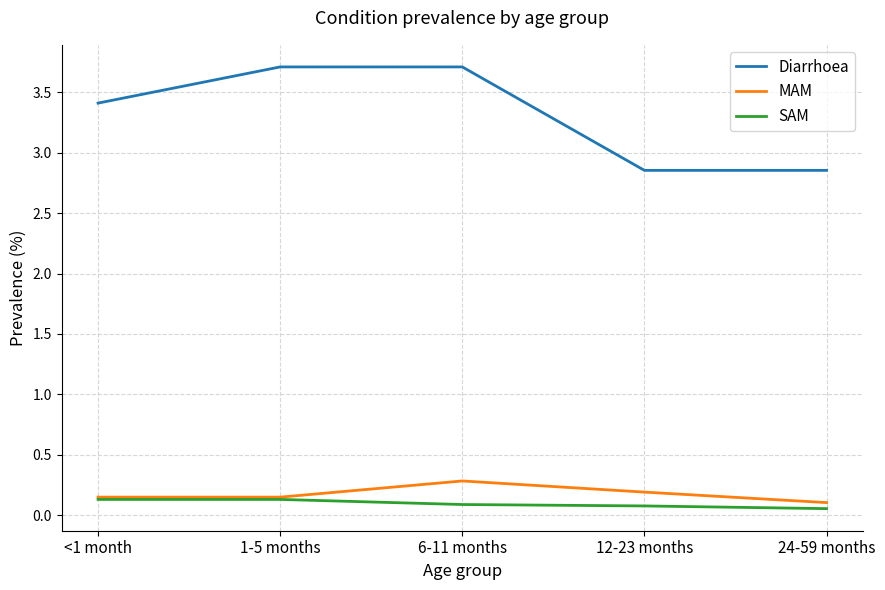

What is the maximum value shown in the chart?

3.7